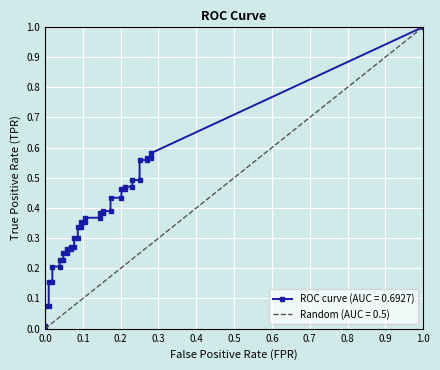

Which has a higher value, tpr or 39?

39